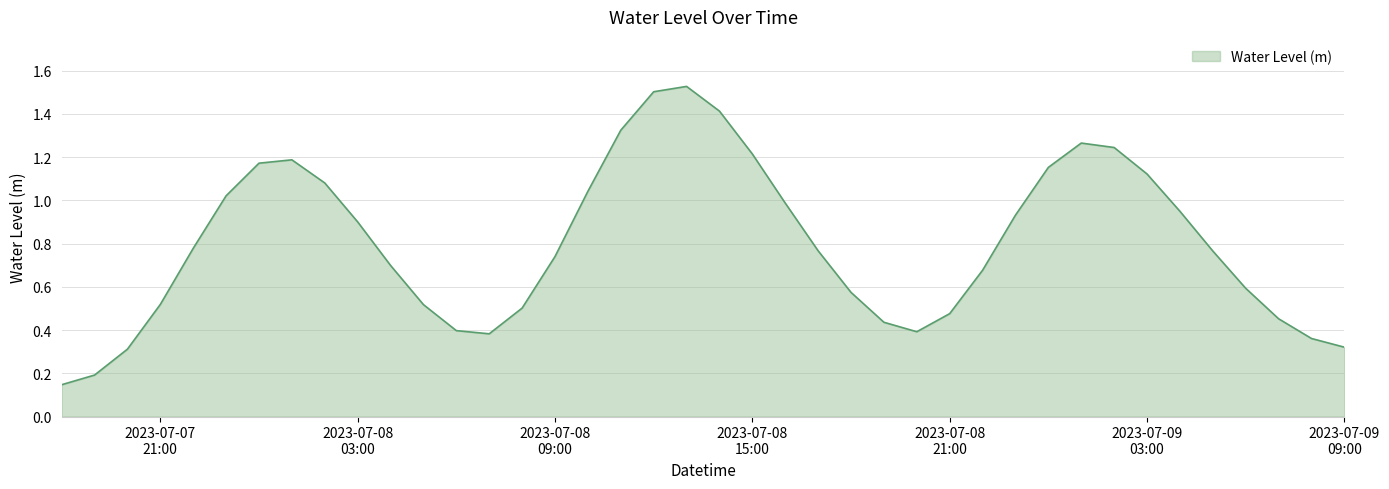

How many lines are shown in the chart?

1